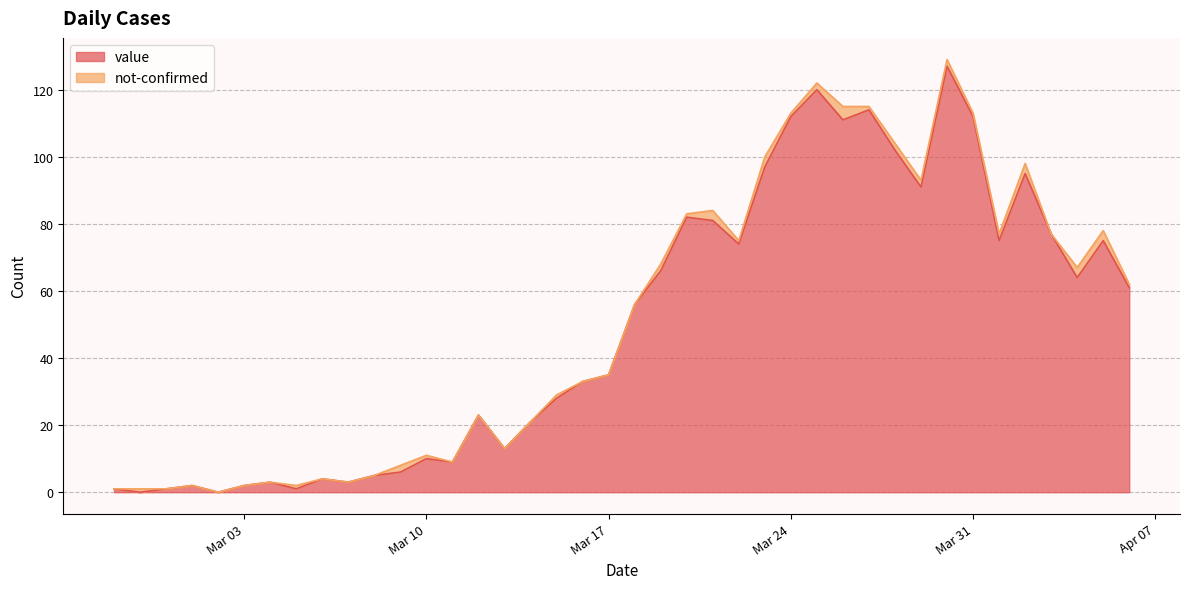

What is the average value?

50